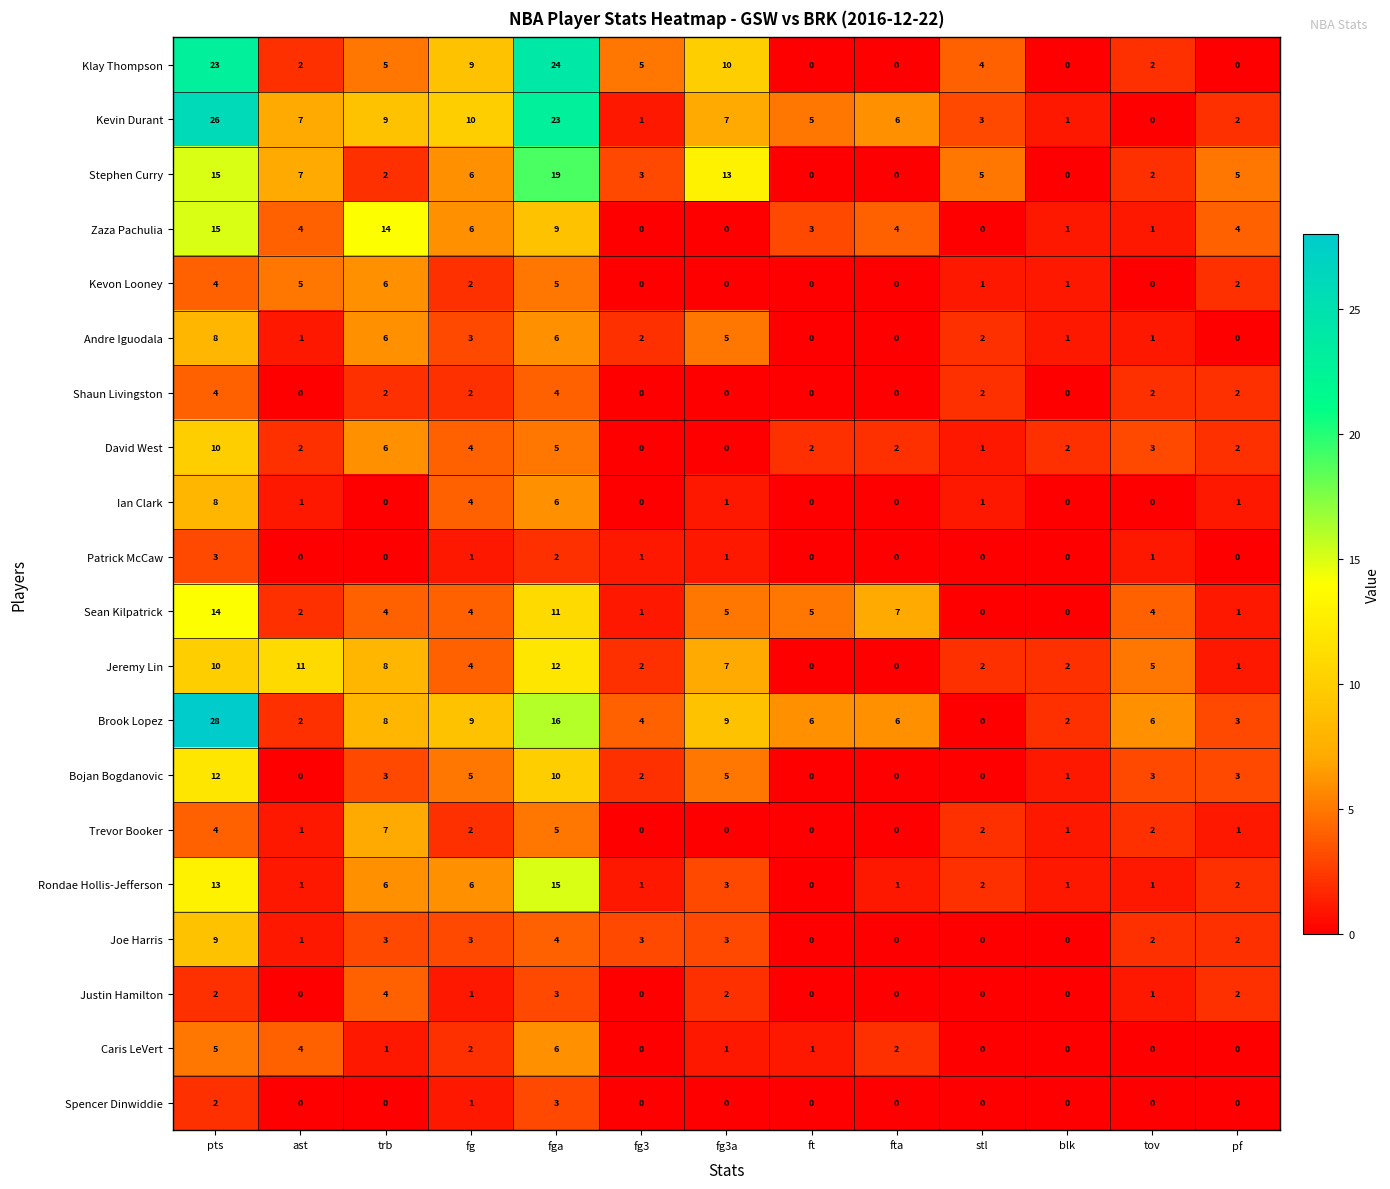

What is the total value across all series at stl?

25